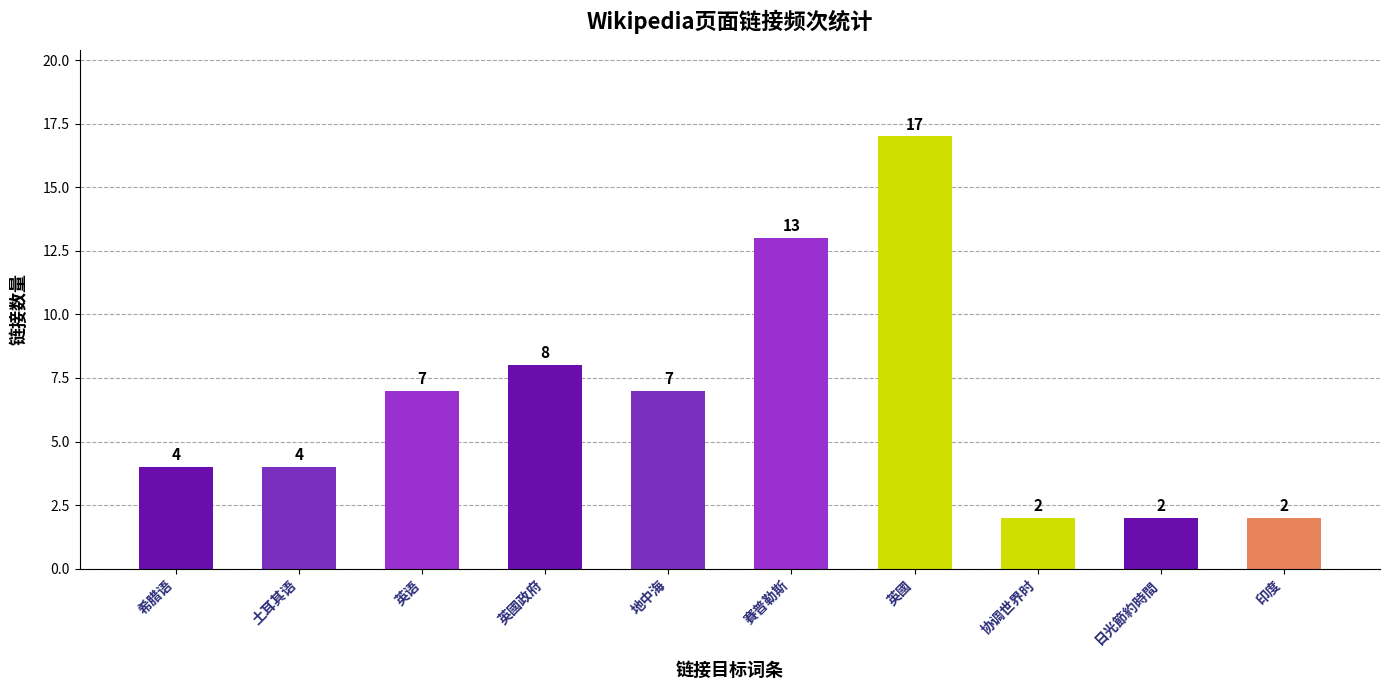

What is the value of the 4th bar from the left?

8